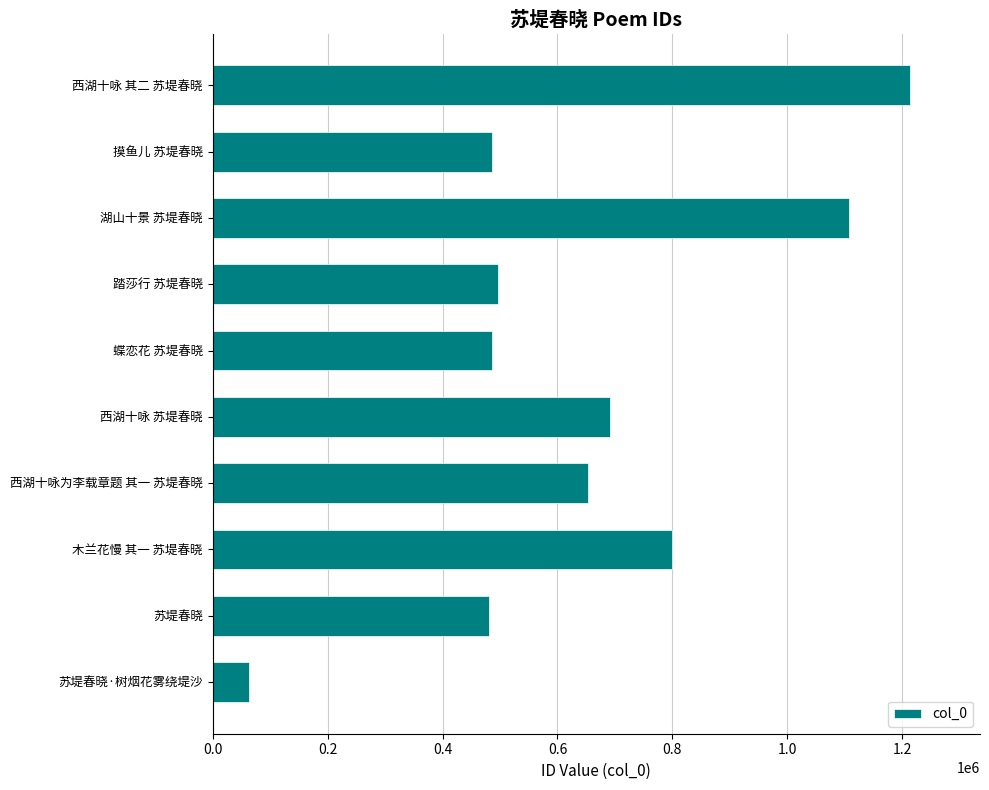

What is the ratio of the value at 蝶恋花 苏堤春晓 to the value at 木兰花慢 其一 苏堤春晓?

0.6